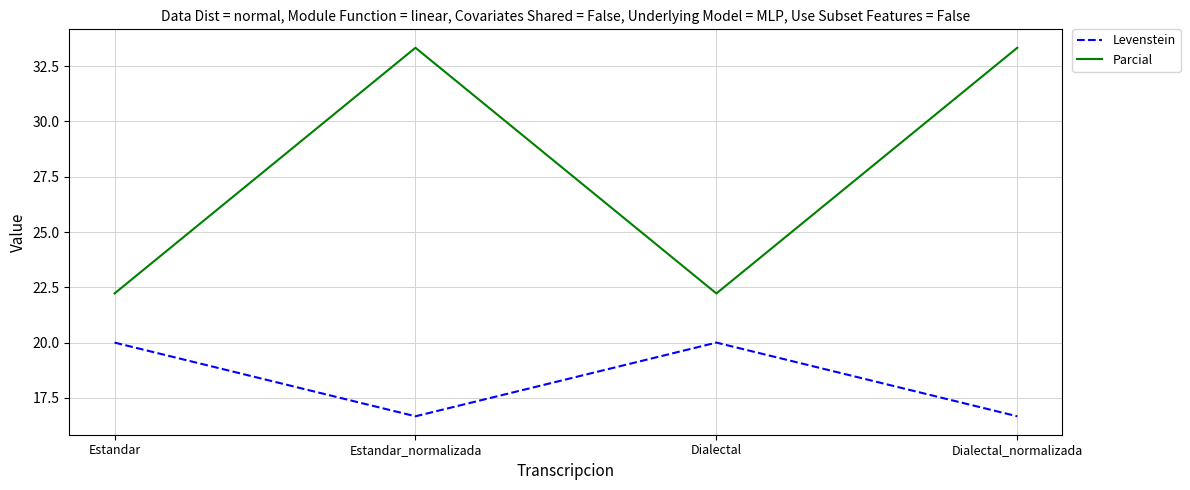

What is the total value across all series at Dialectal?

42.2